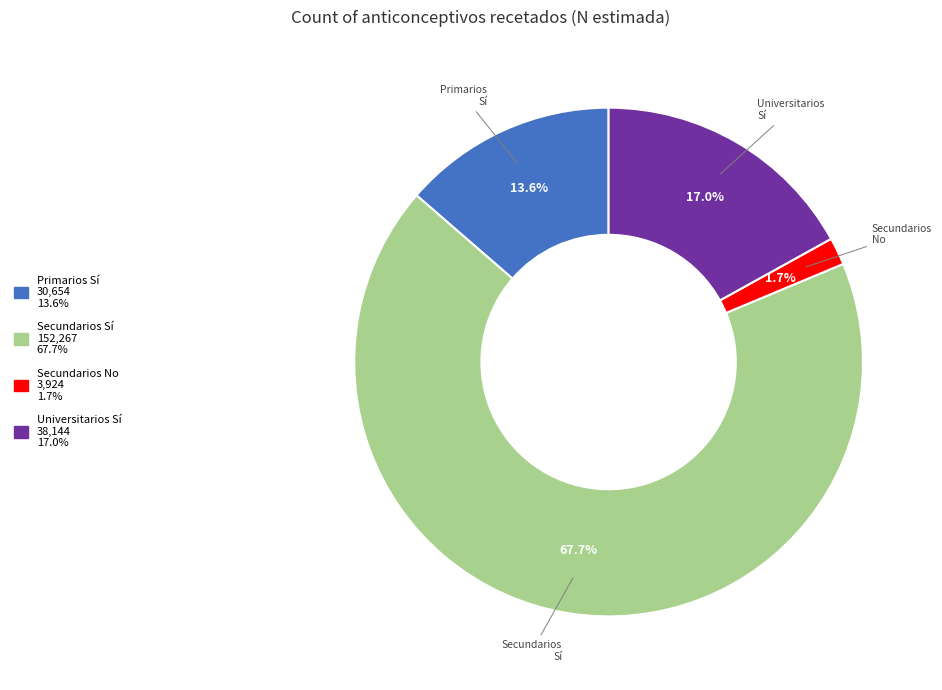

The Primarios Sí slice represents 4% of the pie. True or false?

False